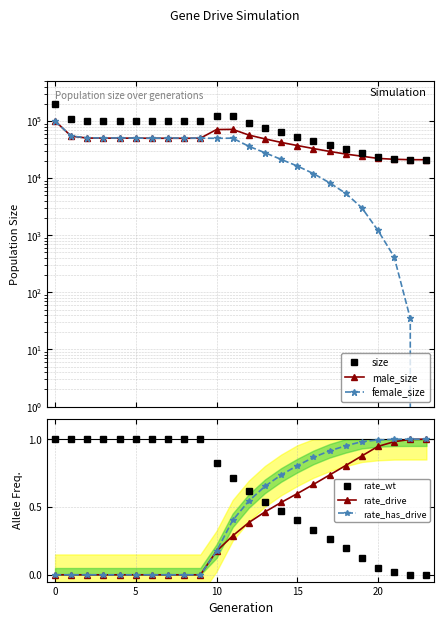

At which label is rate_wt closest to 0?

23